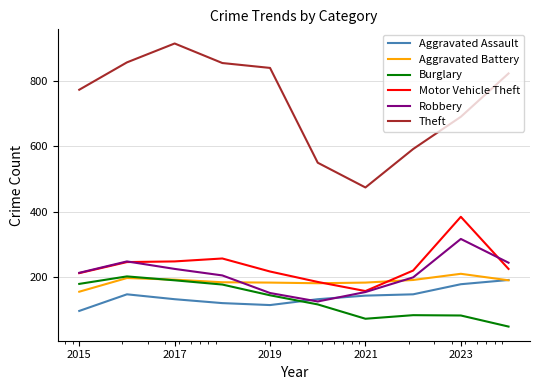

Which series has the largest total across all categories?

Theft